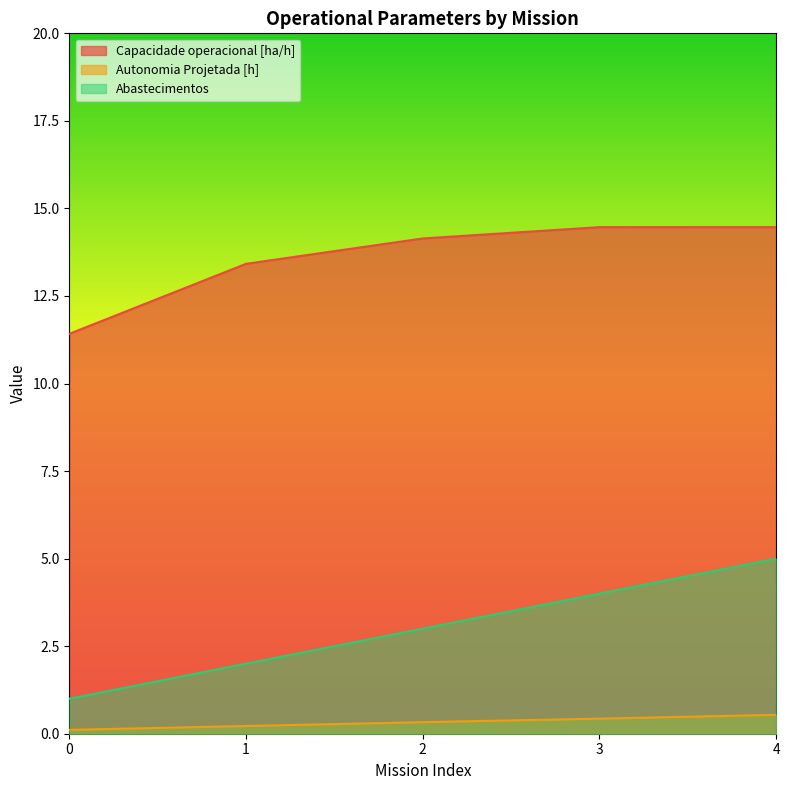

Reading left to right, what are all the values shown in this chart?

Capacidade operacional [ha/h]: 0=11.4	1=13.4	2=14.1	3=14.5	4=14.5
Autonomia Projetada [h]: 0=0.1	1=0.2	2=0.3	3=0.4	4=0.5
Abastecimentos: 0=1.0	1=2.0	2=3.0	3=4.0	4=5.0